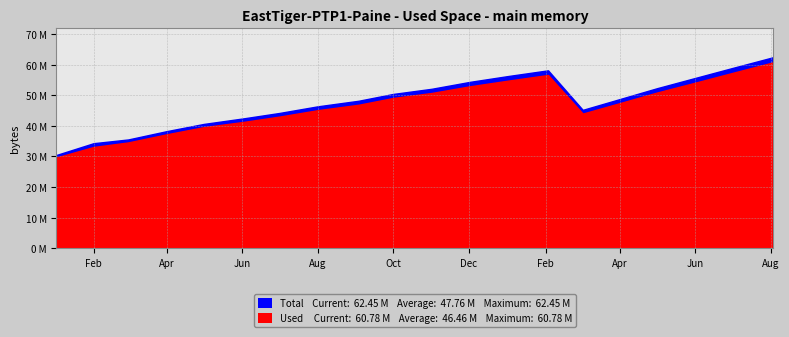

Reading left to right, extract all data points from this chart.

Total: 0=30.5	1=34.3	2=35.6	3=38.3	4=40.6	5=42.5	6=44.2	7=46.4	8=48.2	9=50.4	10=52.1	11=54.4	12=56.3	13=58.1	14=45.2	15=48.8	16=52.3	17=55.7	18=58.9	19=62.5
Used: 0=29.7	1=33.1	2=34.6	3=37.2	4=39.6	5=41.3	6=43.0	7=45.1	8=46.9	9=49.1	10=50.7	11=52.9	12=54.8	13=56.6	14=44.0	15=47.4	16=50.9	17=54.1	18=57.3	19=60.8